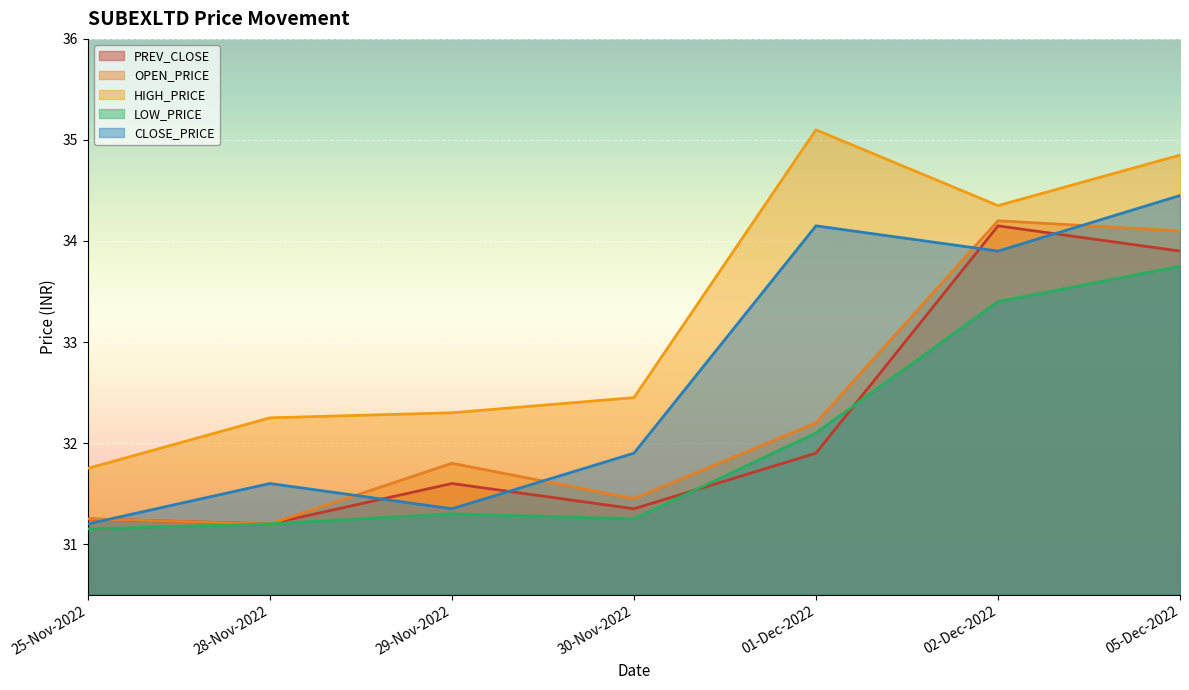

The value of HIGH_PRICE at 28-Nov-2022 is 32.2. True or false?

True